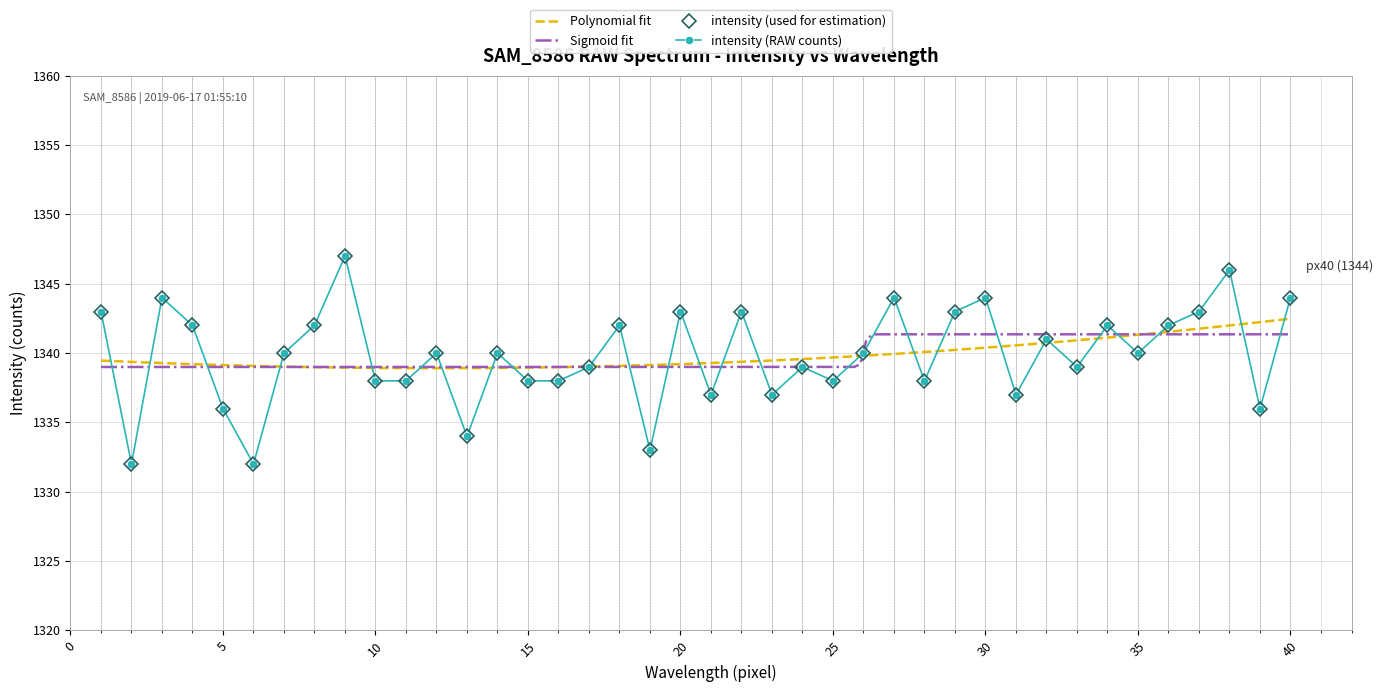

Reading left to right, transcribe all the data shown in this chart.

1343	1332	1344	1342	1336	1332	1340	1342	1347	1338	1338	1340	1334	1340	1338	1338	1339	1342	1333	1343	1337	1343	1337	1339	1338	1340	1344	1338	1343	1344	1337	1341	1339	1342	1340	1342	1343	1346	1336	1344